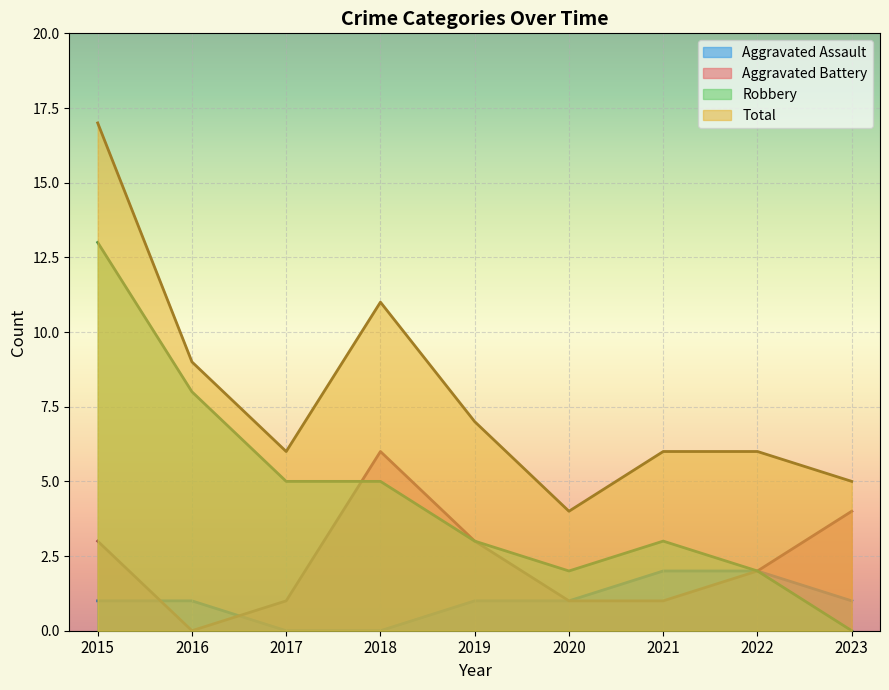

What is the spread (max minus min) of values at 2017?

6